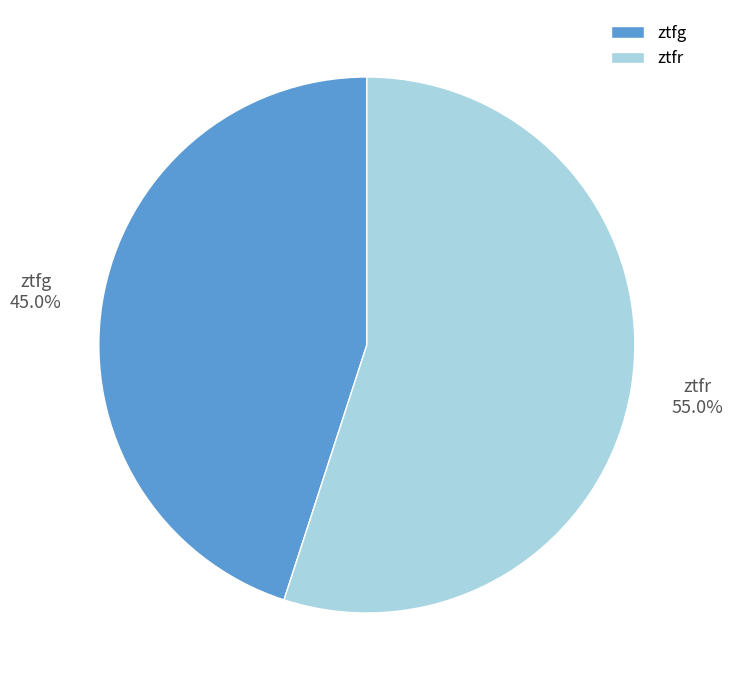

Approximately how many times larger is the value at ztfr compared to ztfg?

1.2